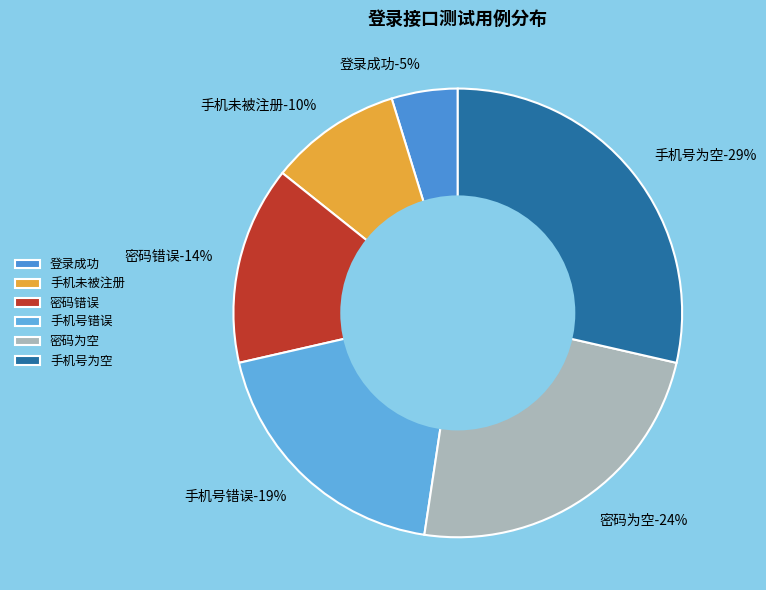

To the nearest percent, what is the average slice percentage?

17%